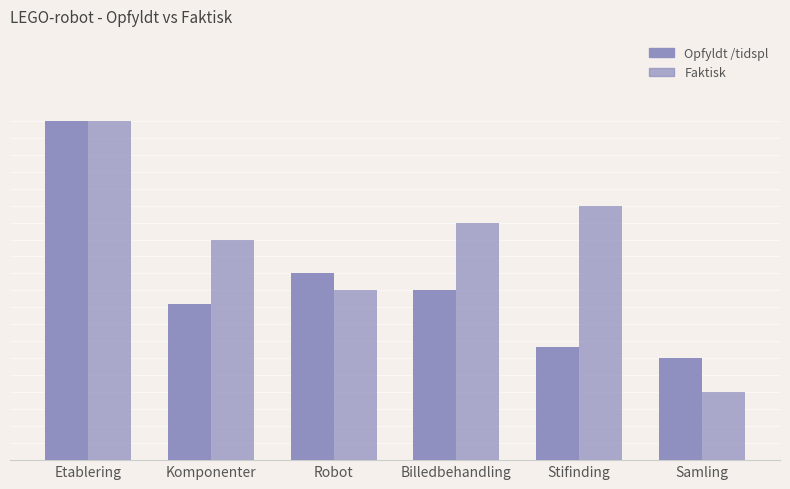

Which series changed the most between Billedbehandling and Stifinding?

Opfyldt /tidspl